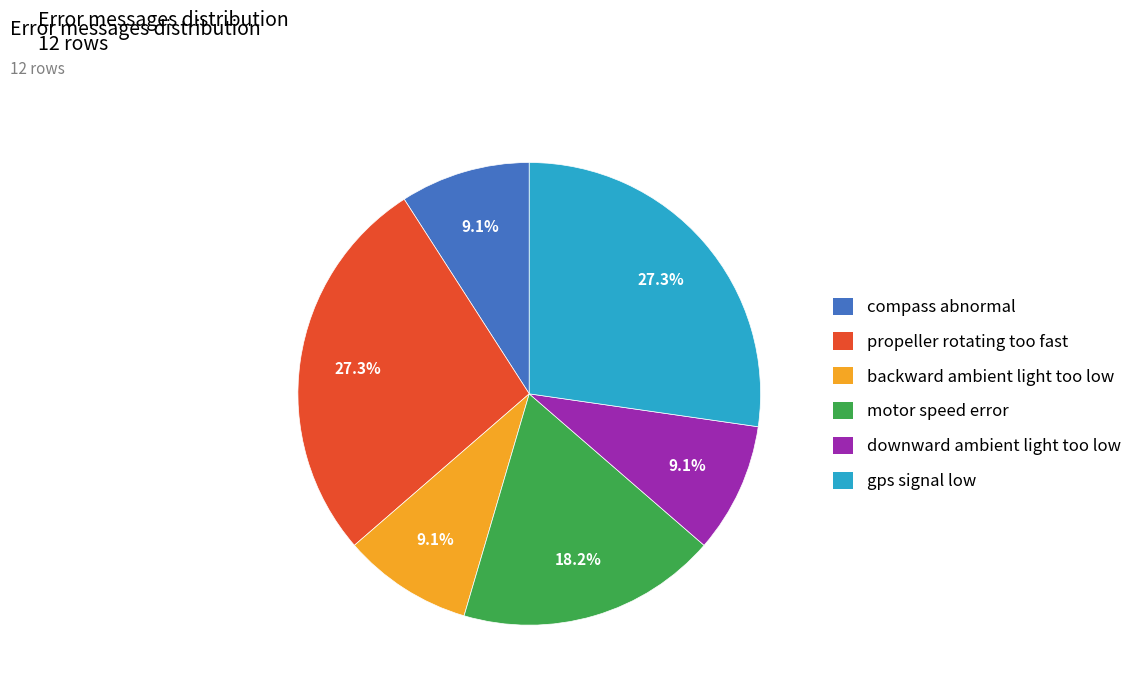

To the nearest percent, what is the average slice percentage?

17%